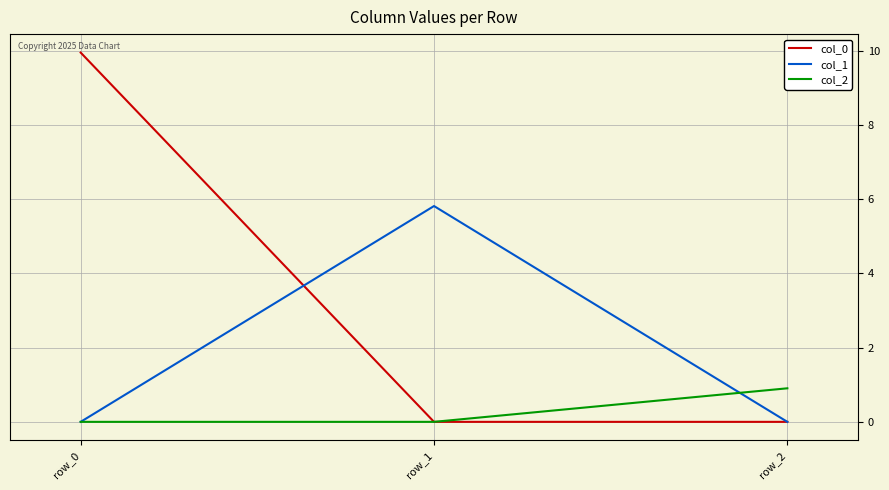

Reading left to right, list all the values displayed in this chart.

col_0: 10.0	0.0	0.0
col_1: 0.0	5.8	0.0
col_2: 0.0	0.0	0.9